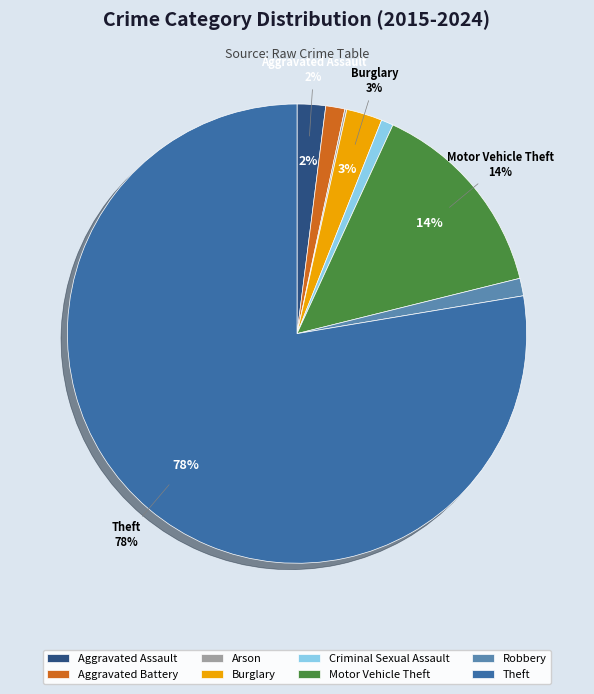

To the nearest percent, what is the average slice percentage?

12%